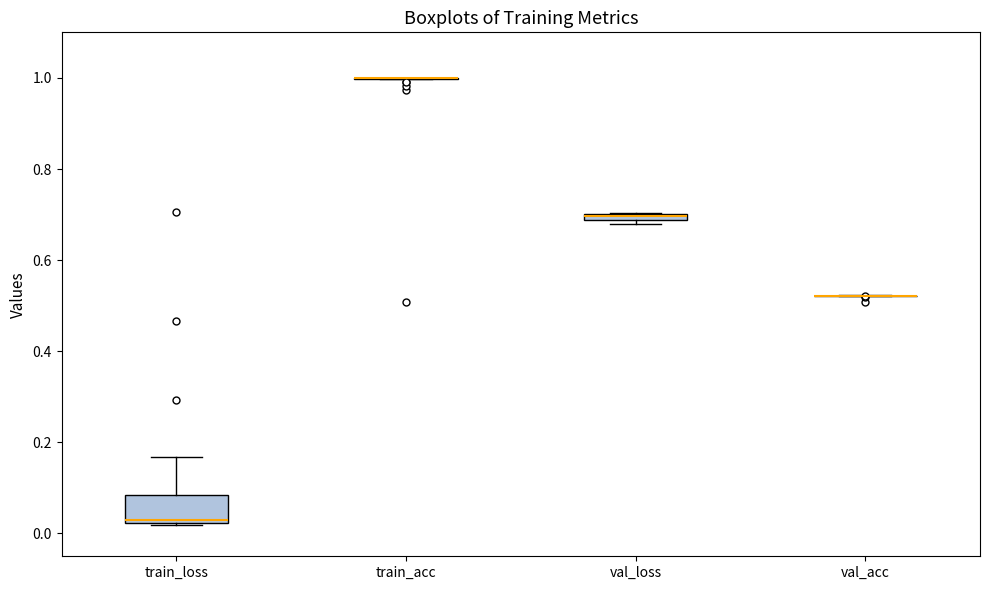

Which box is the tallest, from its lower edge to its upper edge?

train_loss